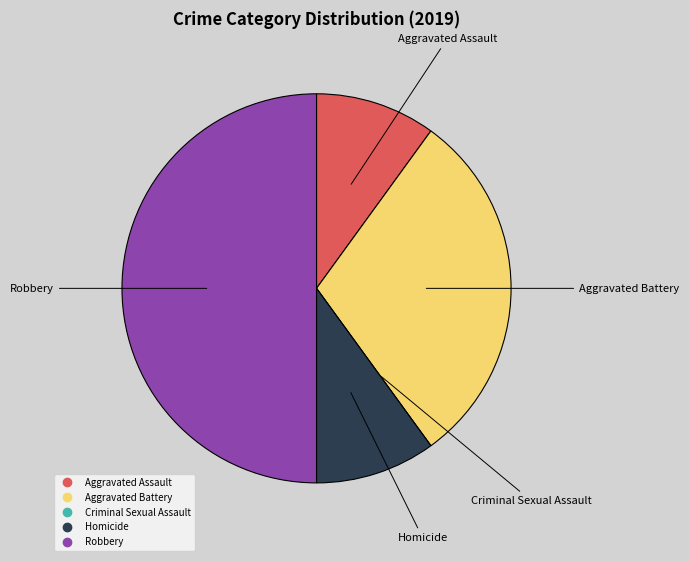

Does Homicide account for over 50% of the chart?

No